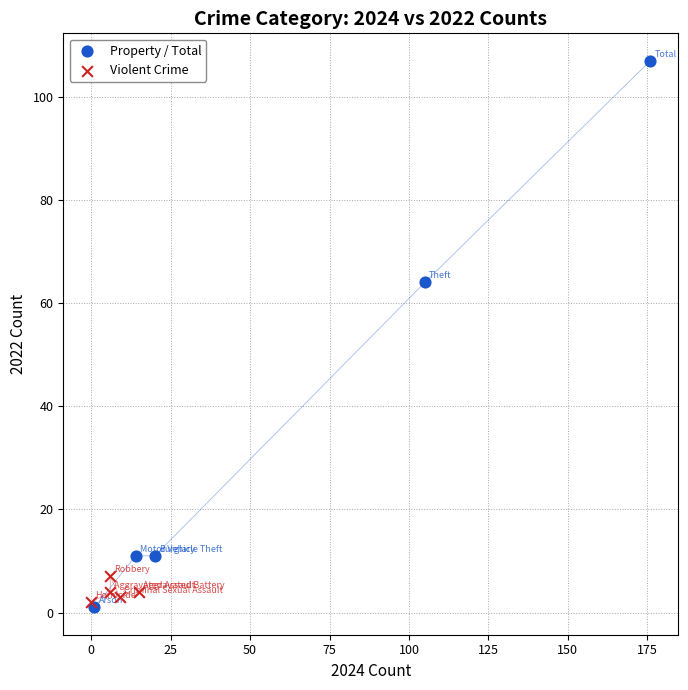

Which series has the largest Y range (max minus min)?

Property / Total